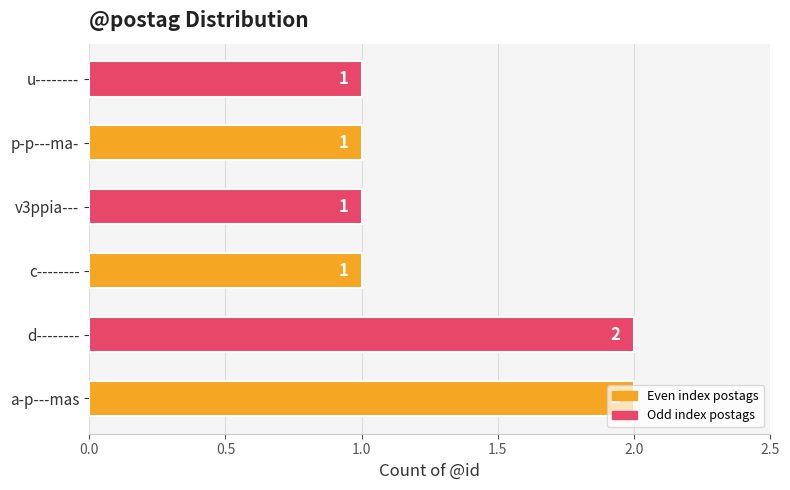

What is the sum of the values at d-------- and v3ppia---?

3